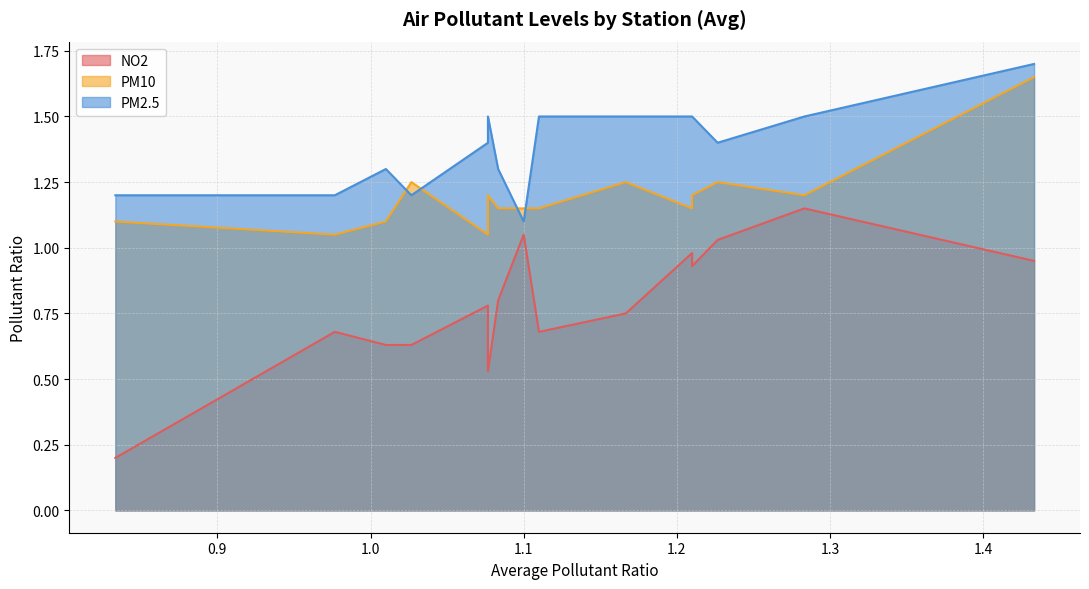

Which series has the largest total across all categories?

PM2.5